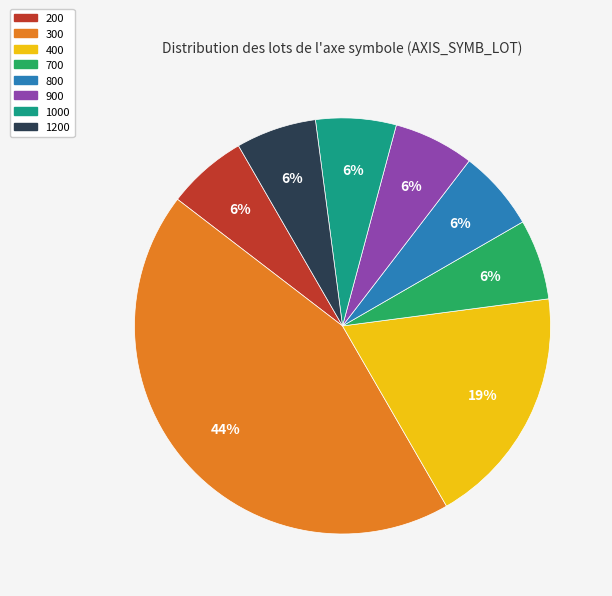

Which category has the biggest portion of the pie?

300